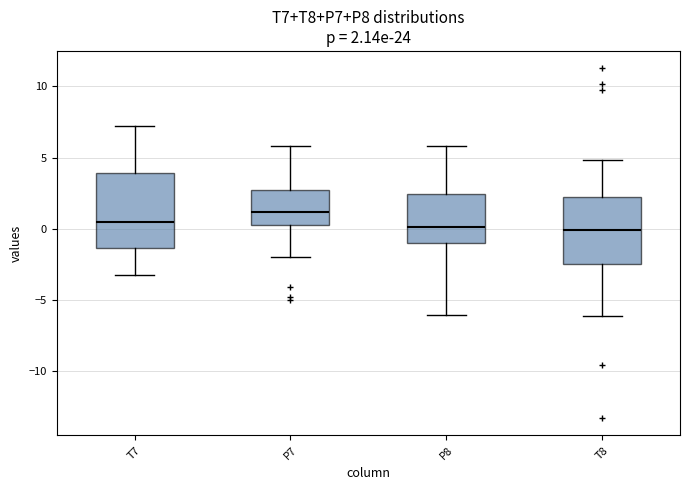

Which box has the highest median line?

P7